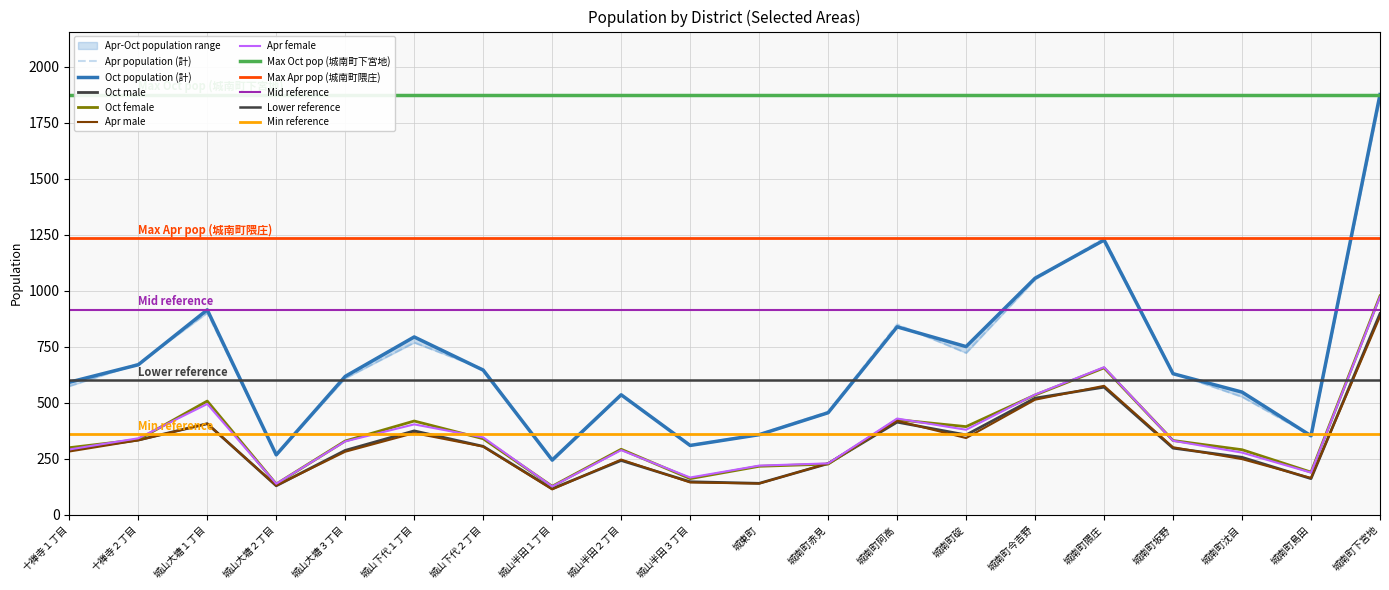

Reading left to right, what are all the values shown in this chart?

Apr population (計): 575	675	902	270	610	769	651	241	536	312	360	460	850	723	1051	1235	633	527	354	1858
Oct population (計): 592	670	915	268	618	794	646	245	536	310	358	456	839	751	1056	1226	630	548	353	1875
Oct male: 292	334	407	130	288	375	306	117	243	148	141	229	414	357	521	570	298	257	162	898
Oct female: 300	336	508	138	330	419	340	128	293	162	217	227	425	394	535	656	332	291	191	977
Apr male: 283	333	407	131	282	365	305	114	247	145	140	230	420	343	514	576	302	249	165	885
Apr female: 292	342	495	139	328	404	346	127	289	167	220	230	430	380	537	659	331	278	189	973